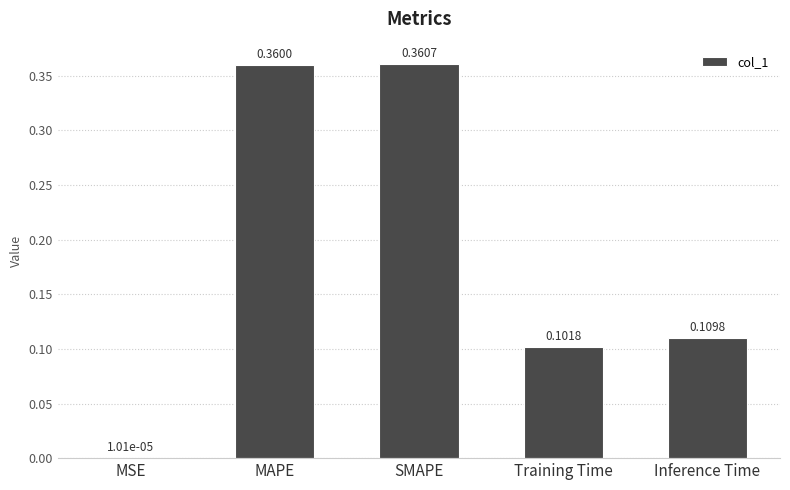

Which category has the highest value across all series?

SMAPE